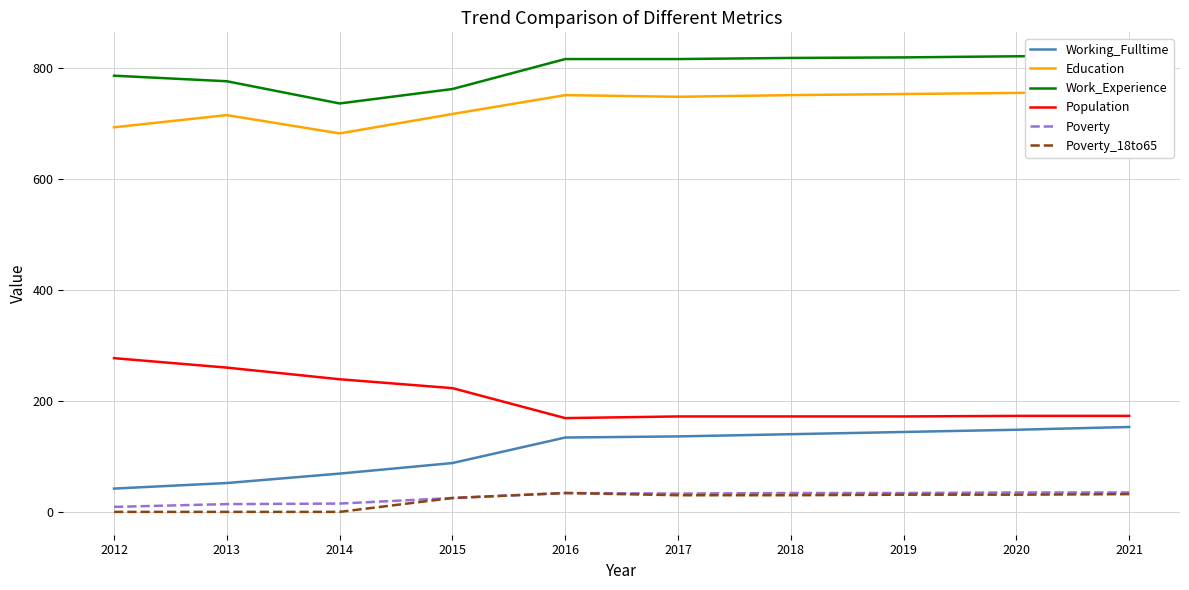

Between 2013 and 2018, which is larger?

2018